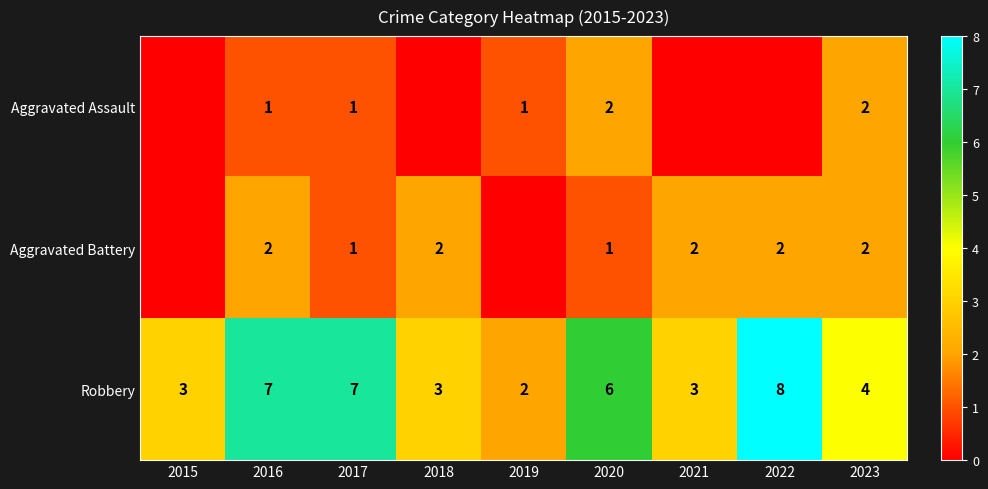

At which label does Robbery reach its minimum?

2019